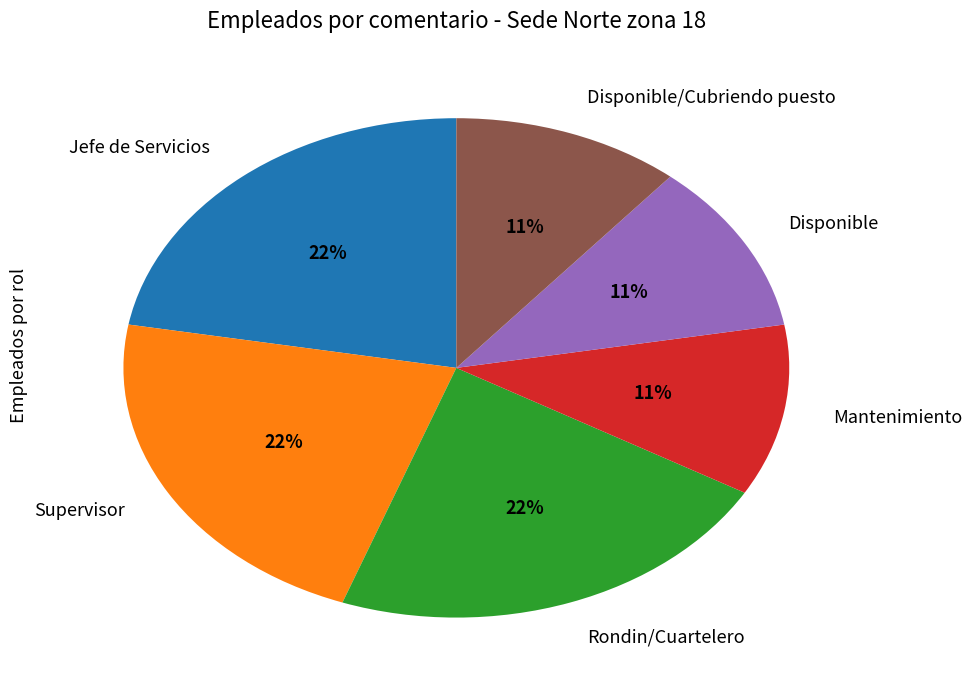

To the nearest percent, what is the difference between the largest and smallest slice percentages?

11%